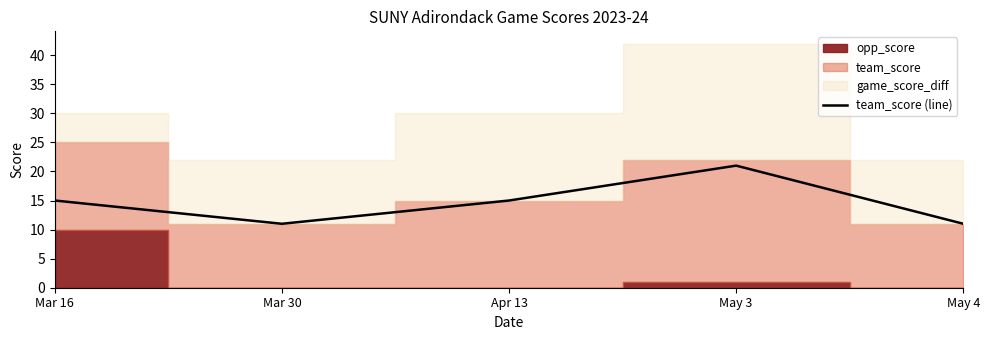

Where is the data nearest to the value 16?

Mar 16